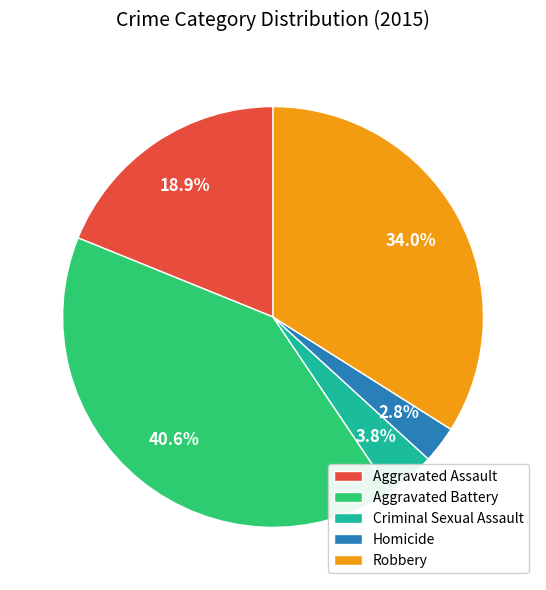

How much of the chart is everything except Robbery?

66.0%